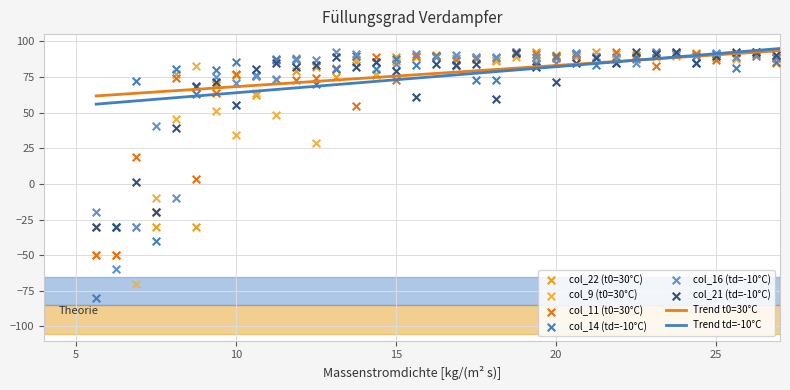

Which series has the widest spread of Y values?

col_14